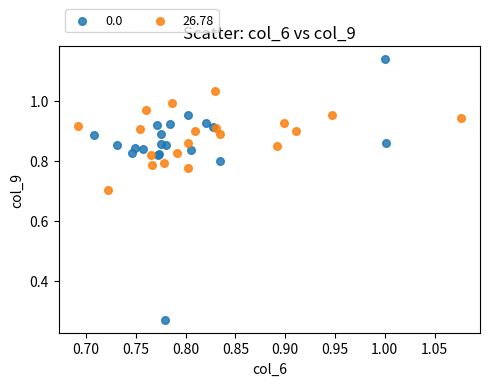

What are all the series names shown in the legend?

0.0, 26.78